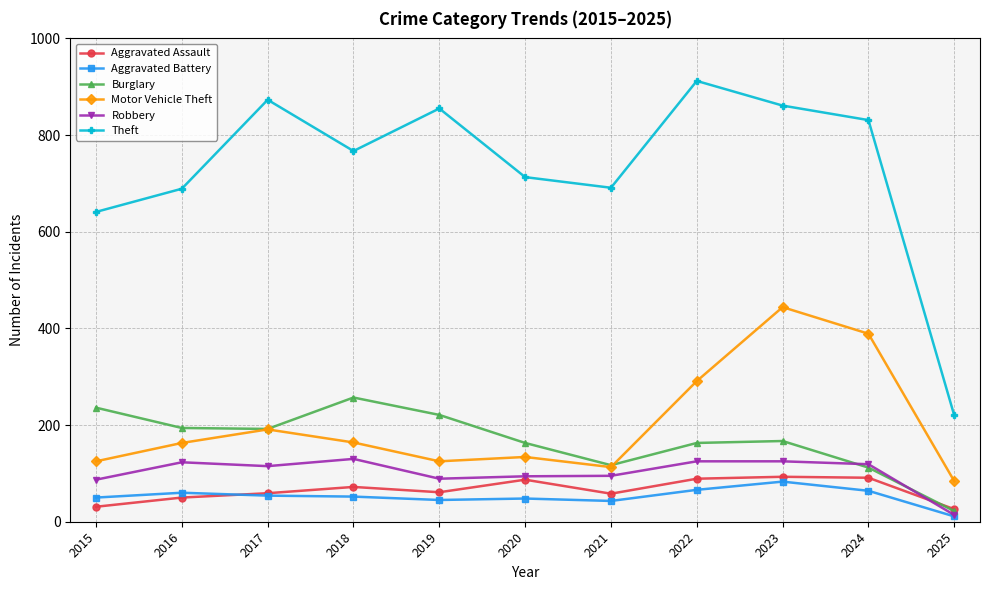

Which category has the highest value across all series?

2022